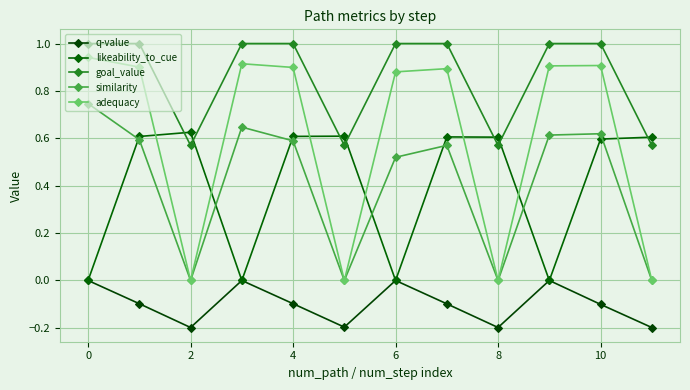

Count the number of categories in the chart.

12